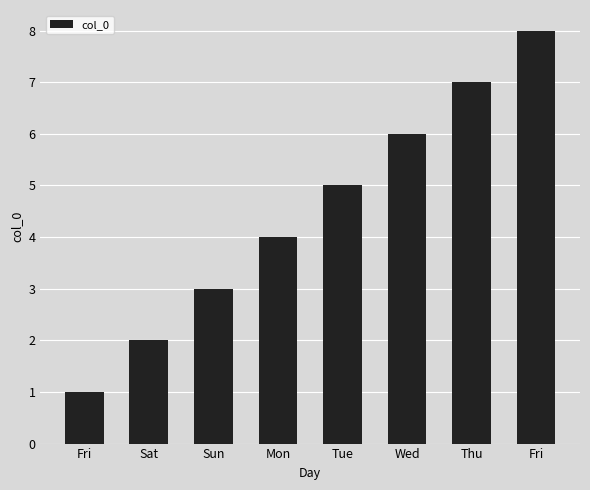

How many values are below 5?

4